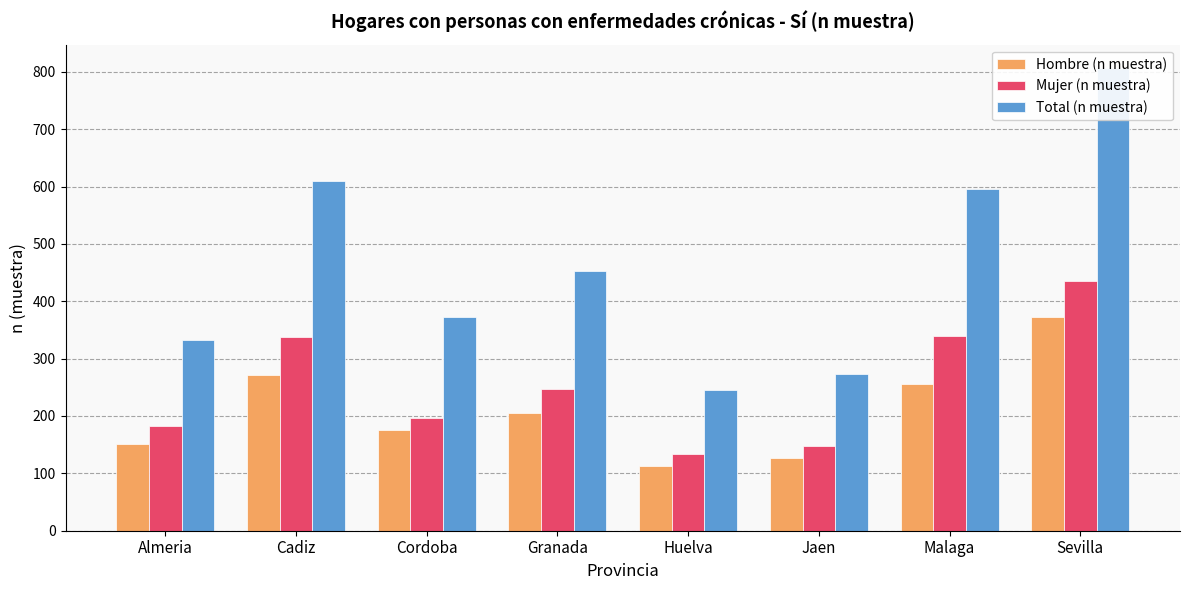

Rank the series by their average value, from lowest to highest.

Hombre (n muestra), Mujer (n muestra), Total (n muestra)